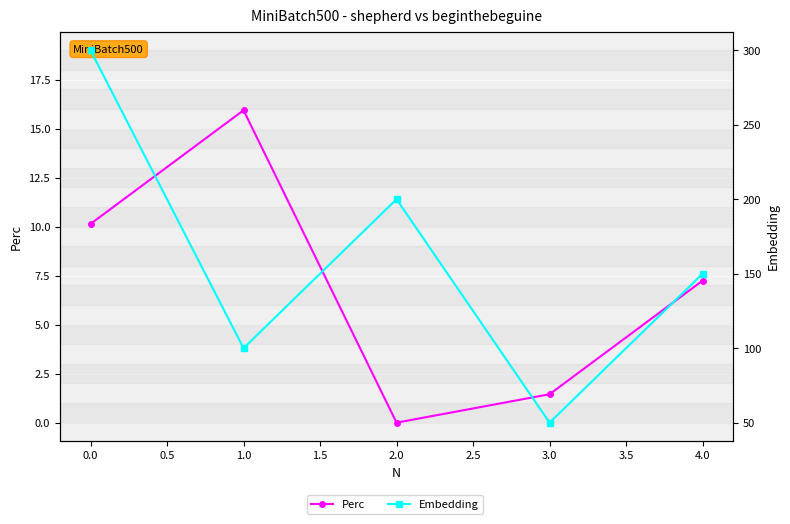

True or false: Perc and Embedding intersect in this chart.

False